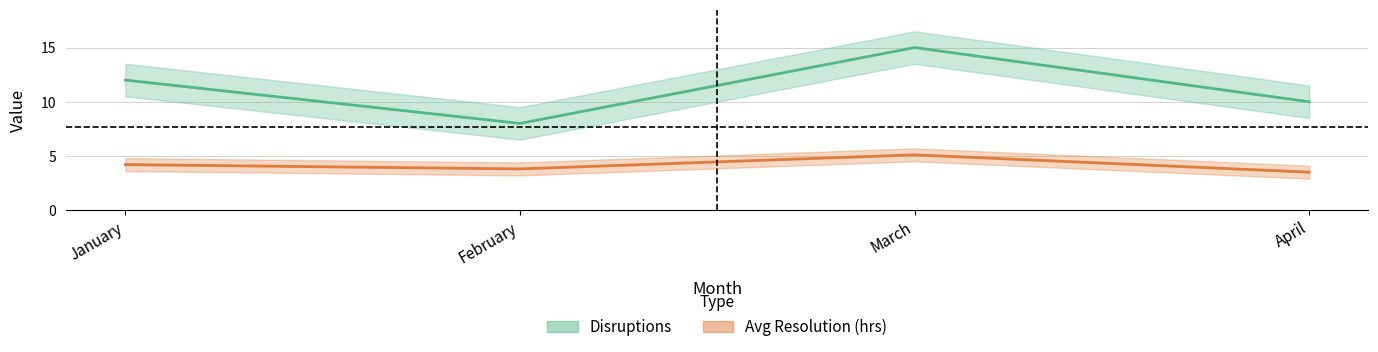

Is the value of Avg Resolution (hrs) at March greater than the value of Disruptions at January?

No